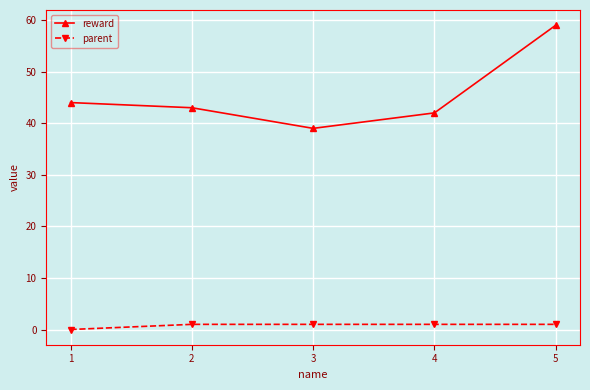

Which series changed the most between 1 and 5?

reward